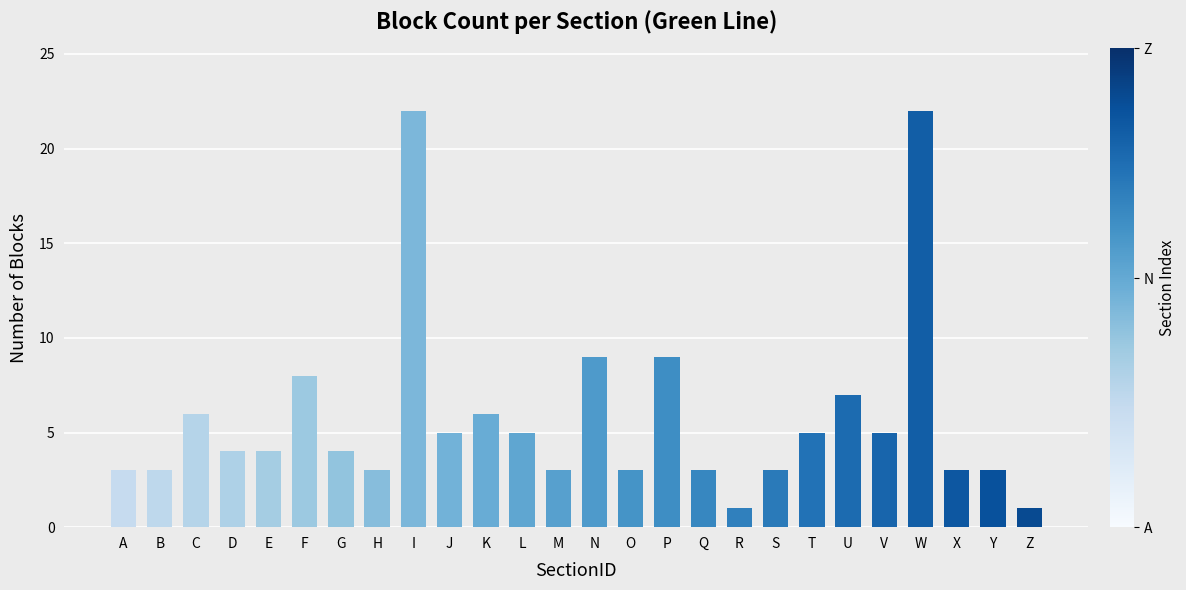

What is the sum of all values?

150